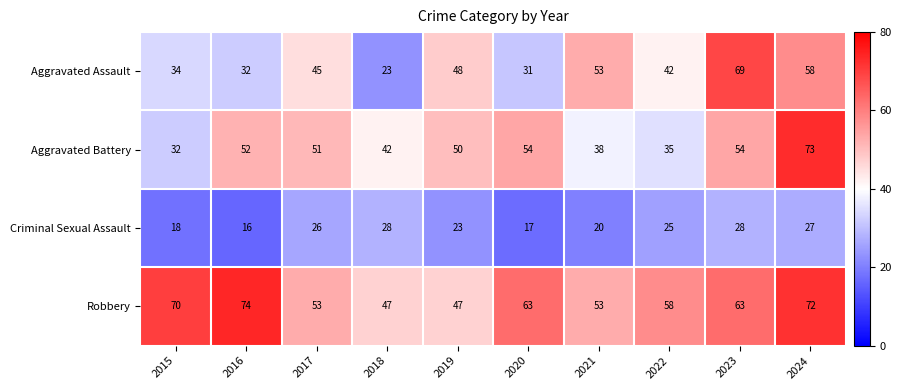

At which category does the chart reach its minimum across all series?

2016